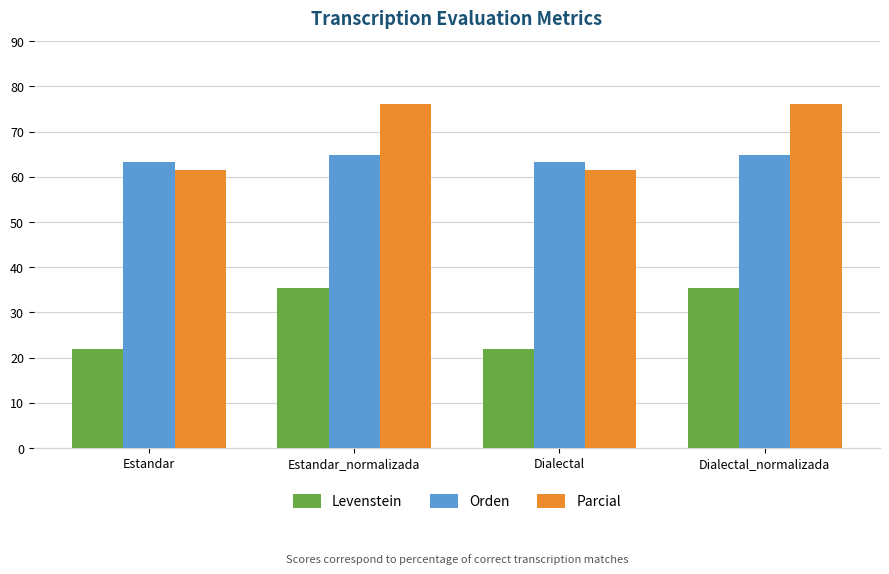

What is the total value across all series at Dialectal_normalizada?

176.3